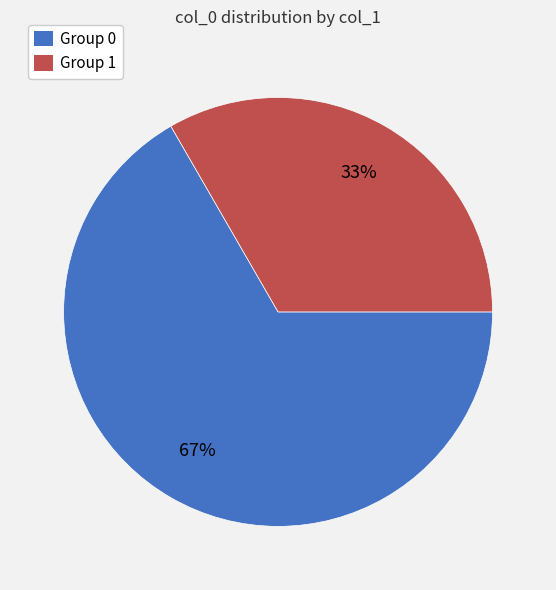

Is there a majority slice in this chart?

Yes